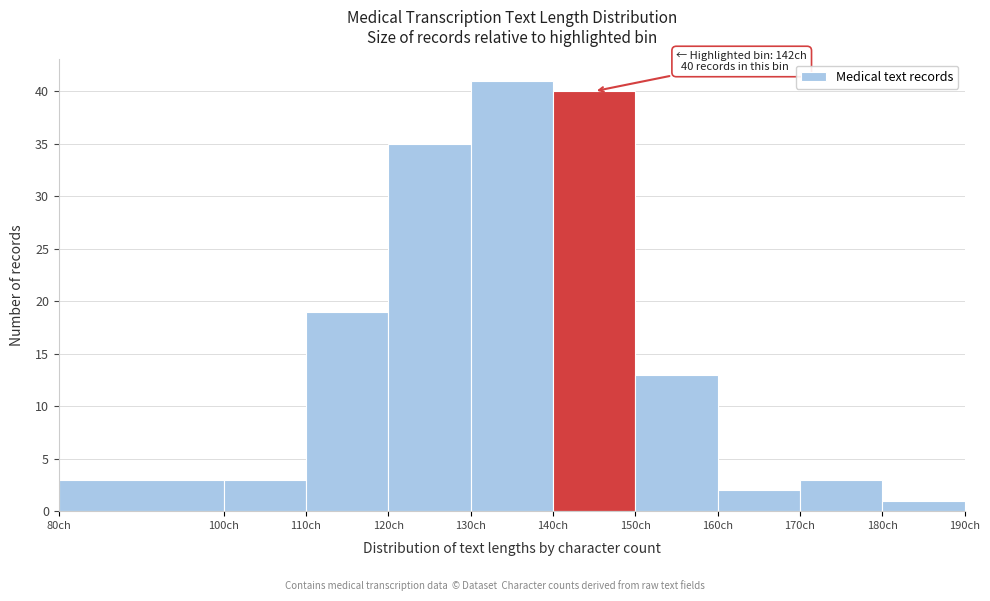

Over which range of the x-axis is the bar tallest?

130 to 140